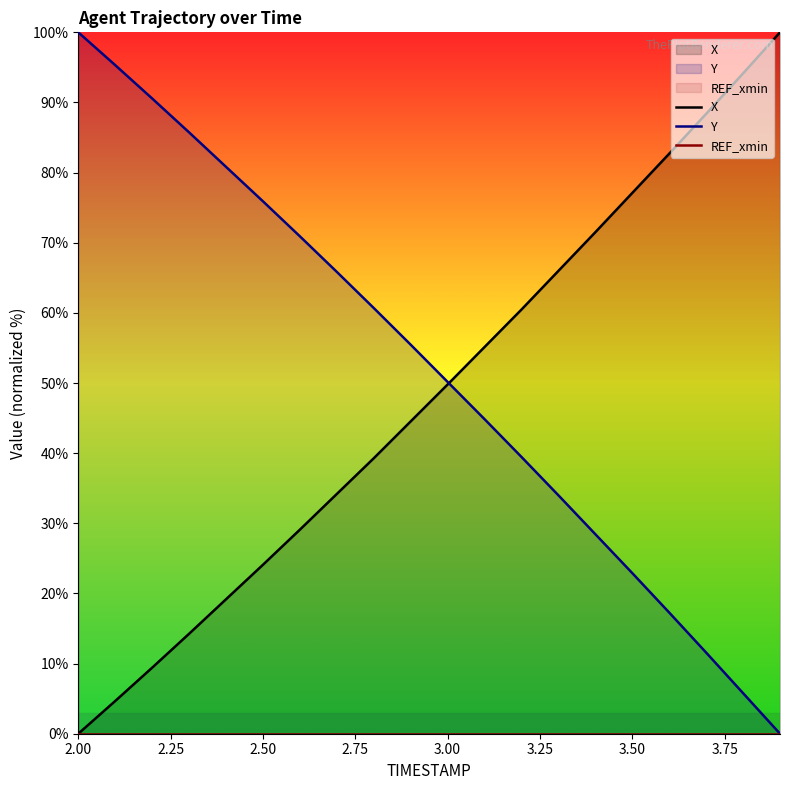

What is the highest value of the X series?

100.0